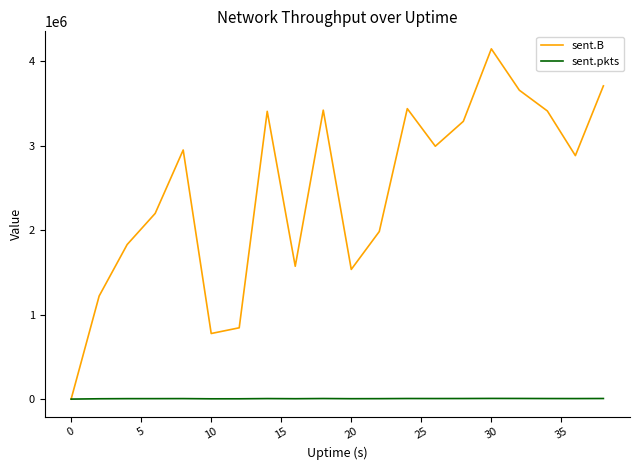

List the series in order of their peak value, highest first.

sent.B, sent.pkts